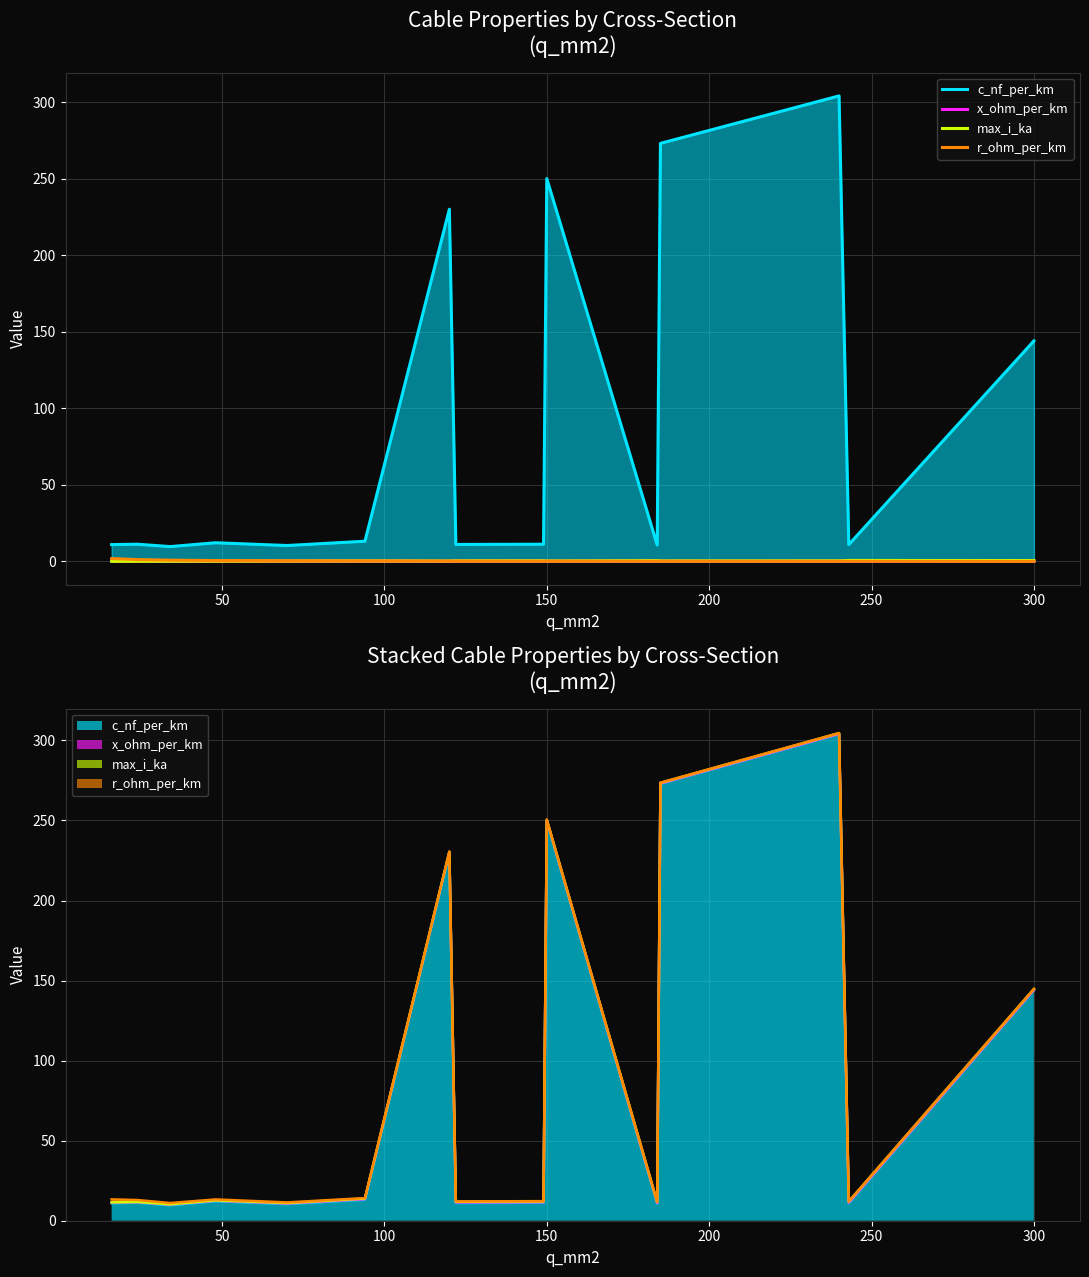

The value of r_ohm_per_km at 300 is 0.2. True or false?

False